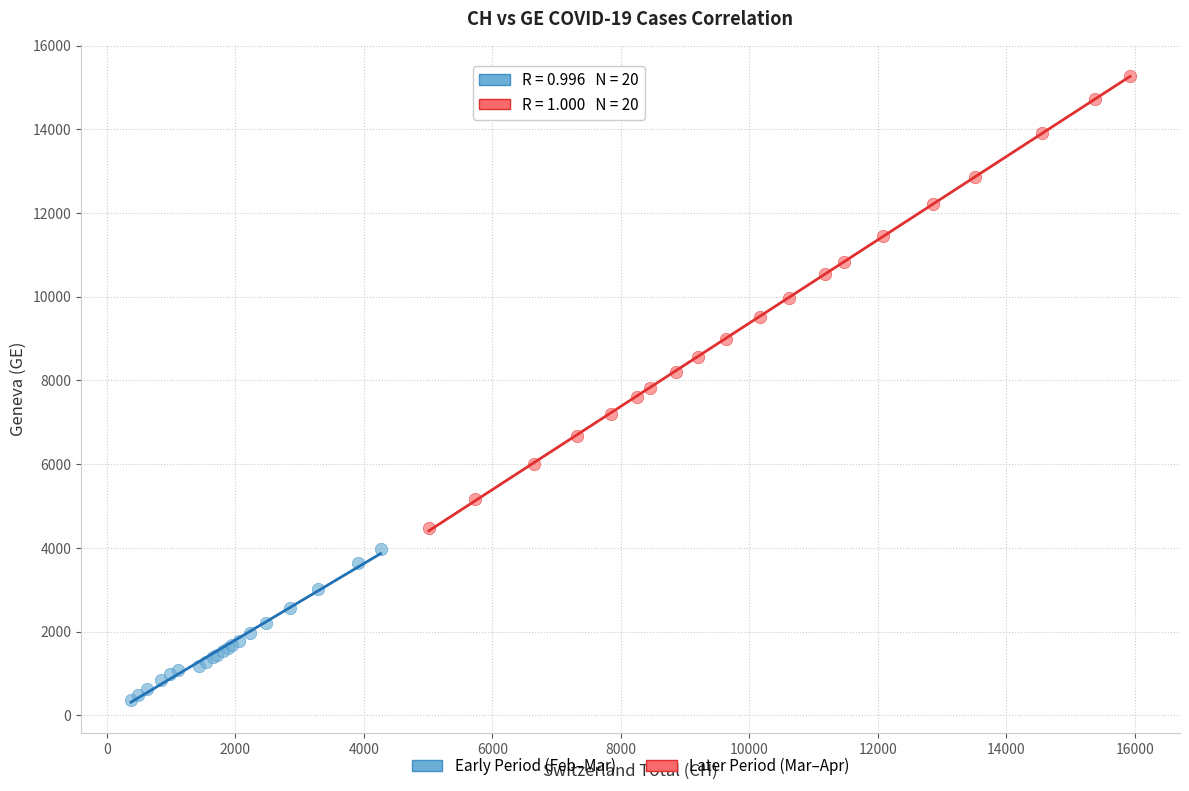

What are all the series names shown in the legend?

Early Period (Feb–Mar), Later Period (Mar–Apr)